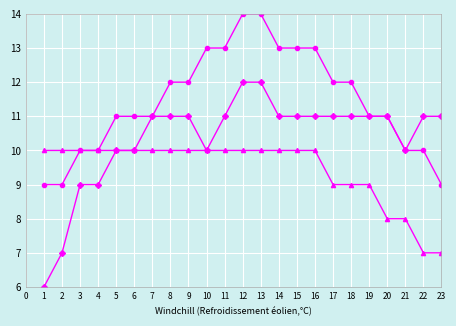

What is the difference between the highest and lowest values at 16?

3